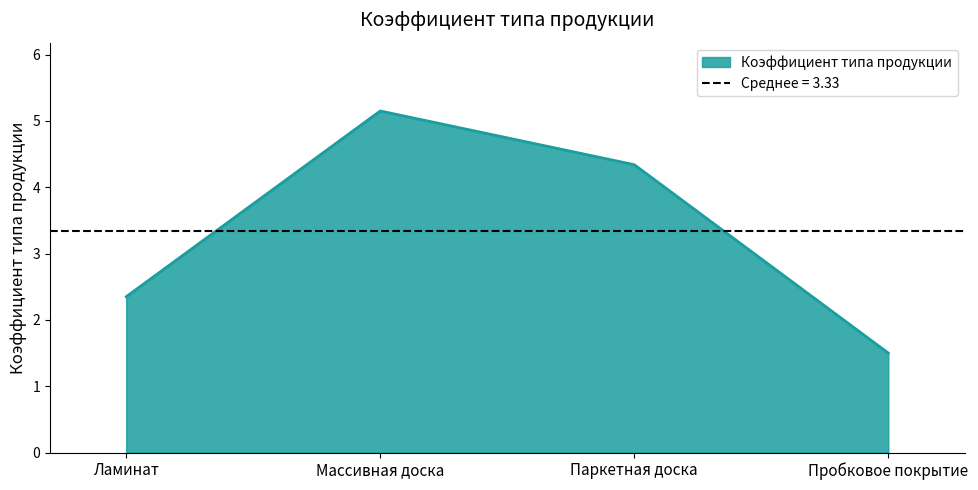

Between Массивная доска and Ламинат, which is larger?

Массивная доска